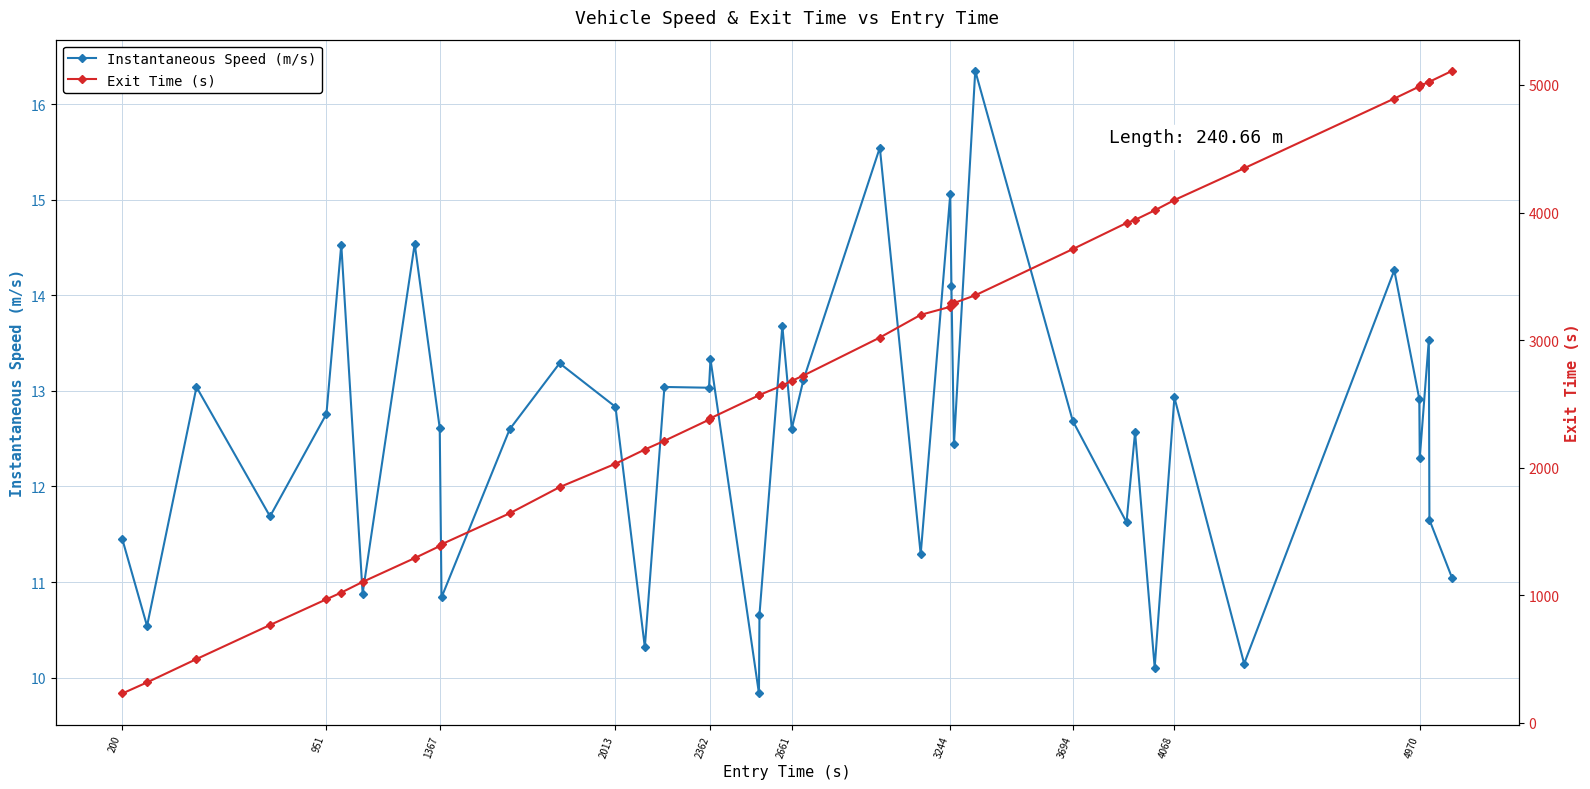

What is the sum of all Exit Time (s) values?

110307.7